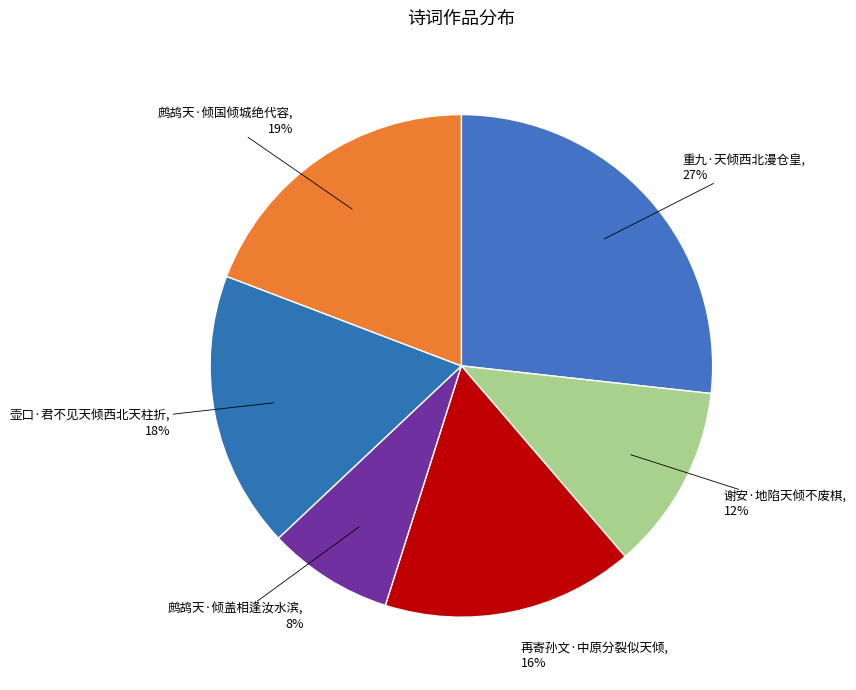

True or false: 重九·天倾西北漫仓皇 accounts for 27% of the total.

True